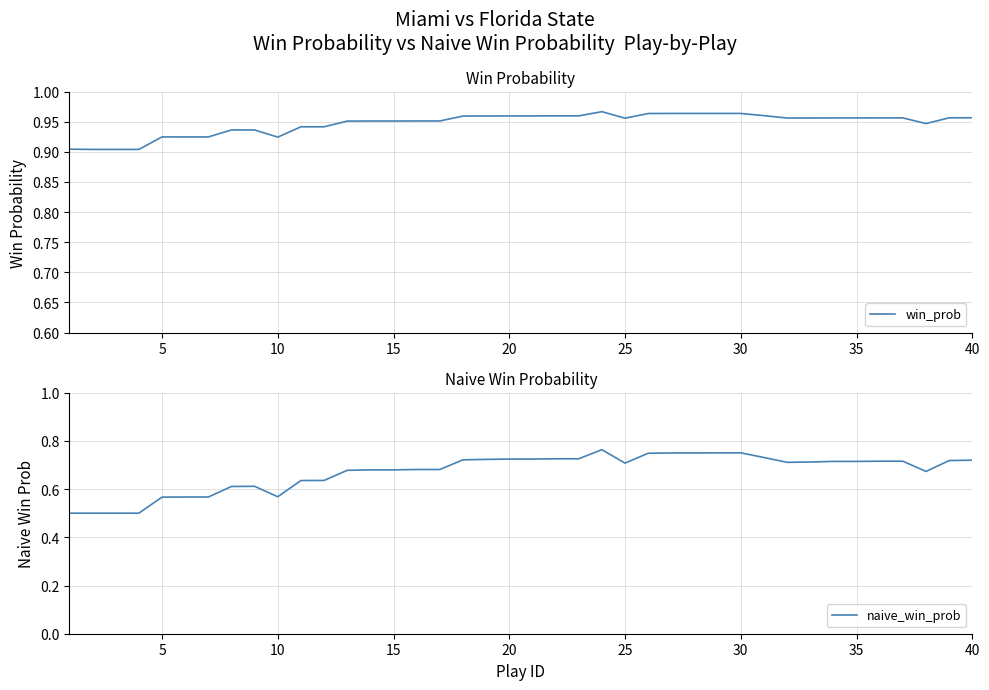

What is the maximum value for win_prob?

1.0